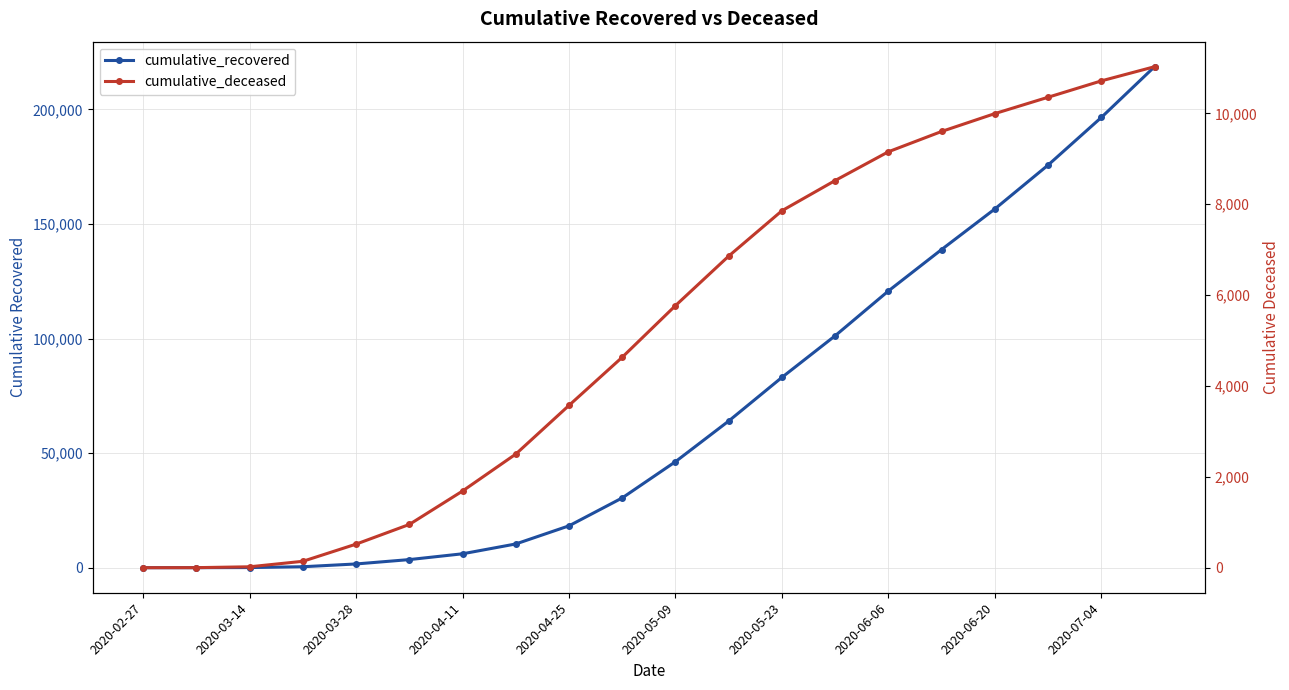

How many values in the cumulative_deceased series exceed 5769?

9